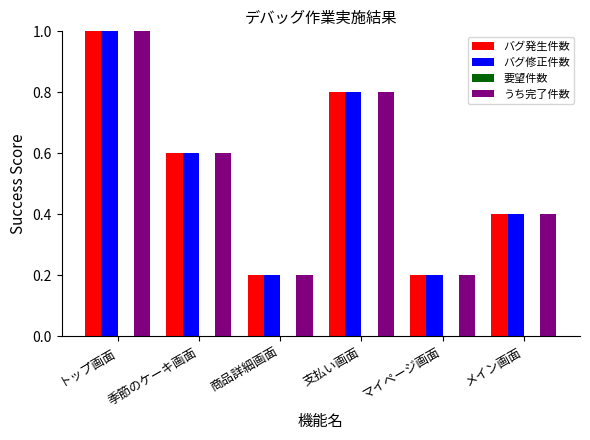

True or false: うち完了件数 has a value of 0.4 at メイン画面.

True